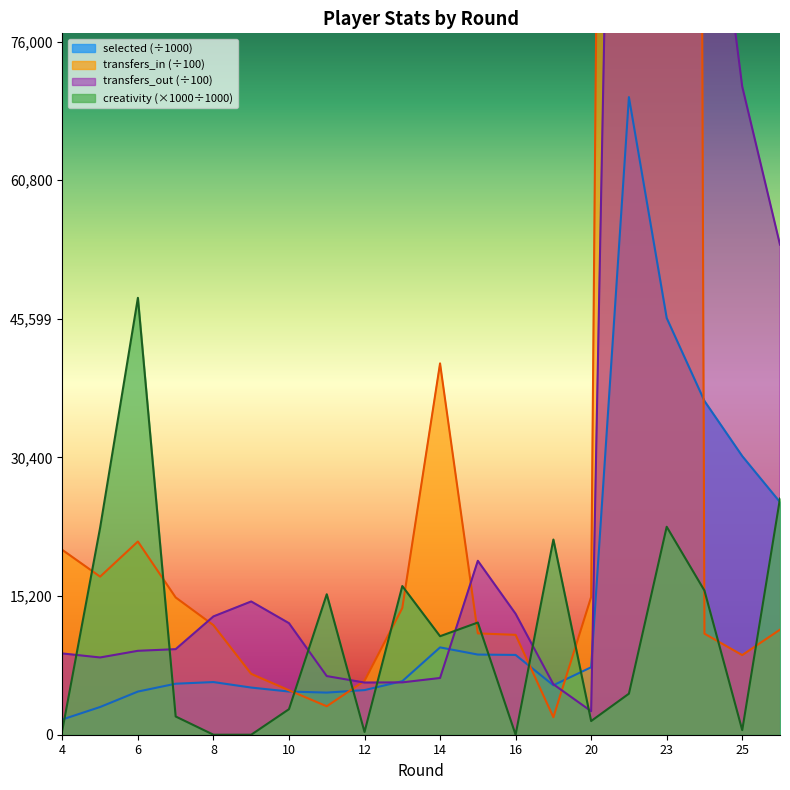

Which has a higher value, 24 or 14?

24